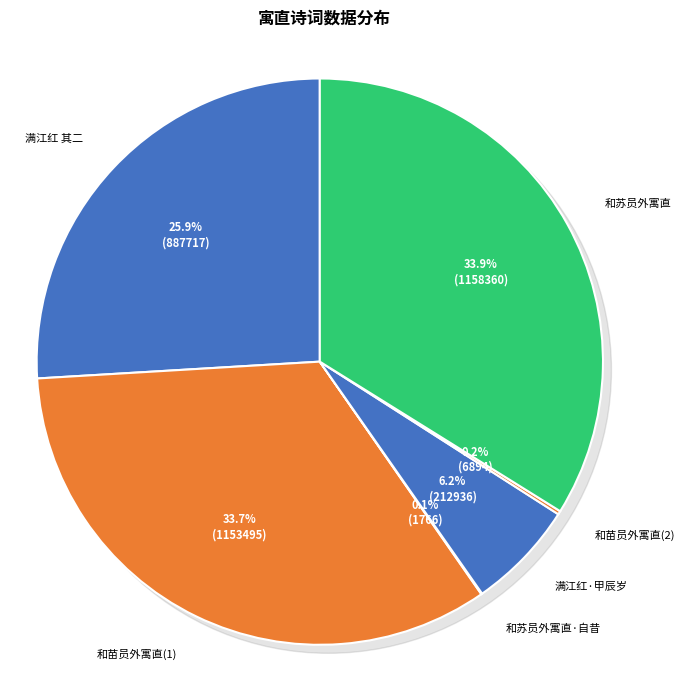

True or false: 和苗员外寓直中书 (6894) accounts for 1% of the total.

False